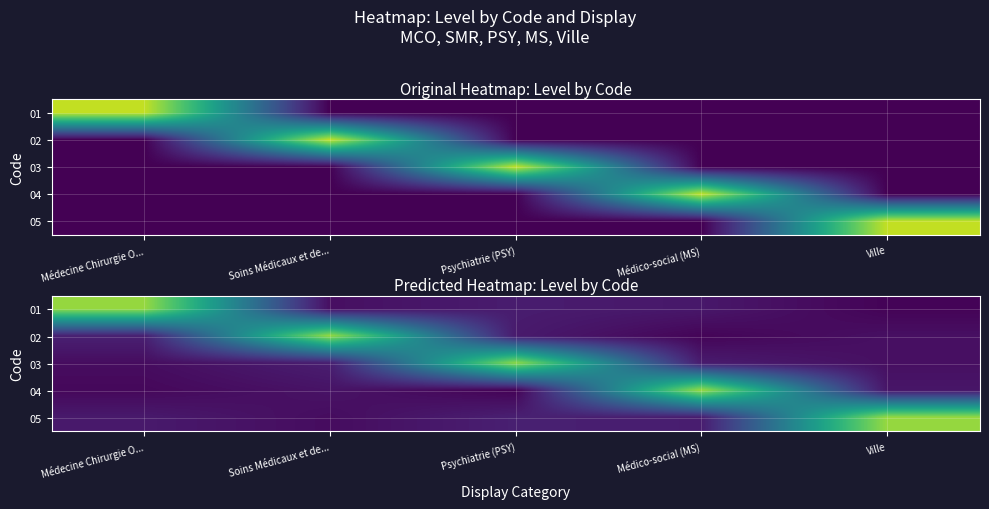

What is the highest value of the 04 series?

0.9